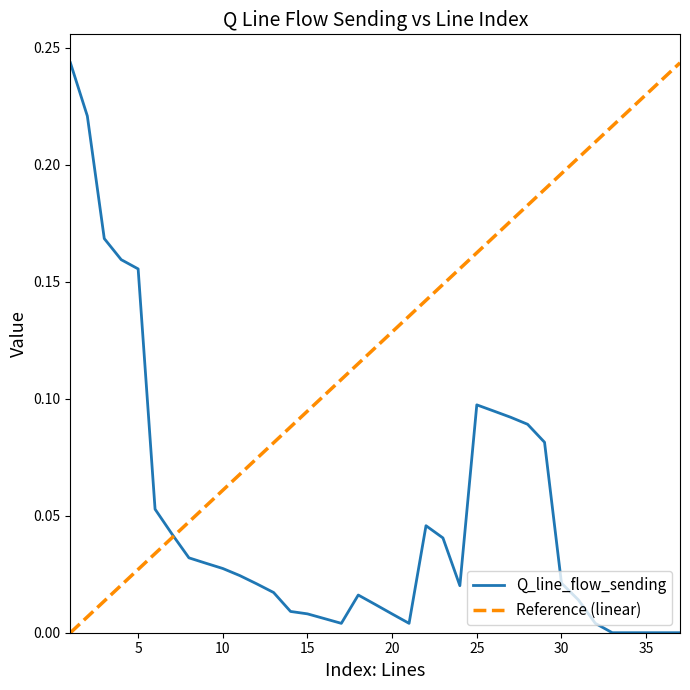

The value at 2 is 0.1. True or false?

False